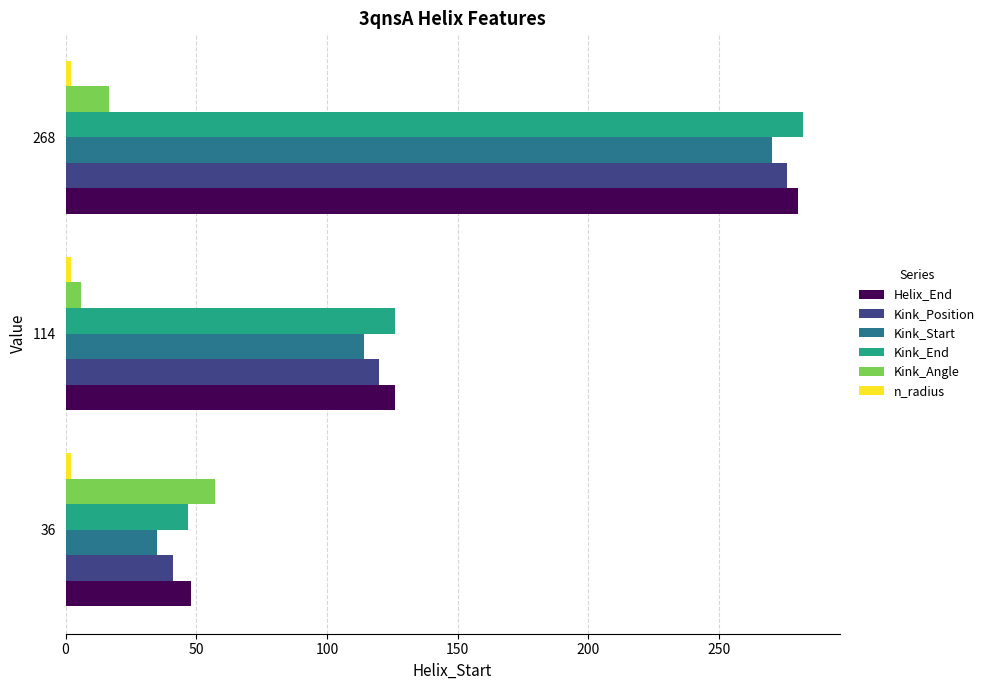

List the labels in order of Kink_Position value, smallest first.

36, 114, 268